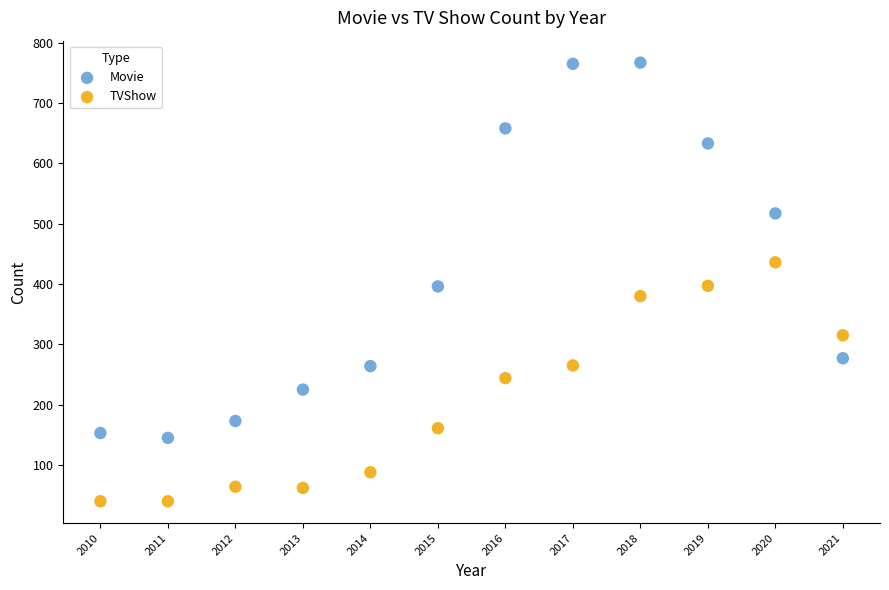

Which series contains the lowest Y value?

TVShow